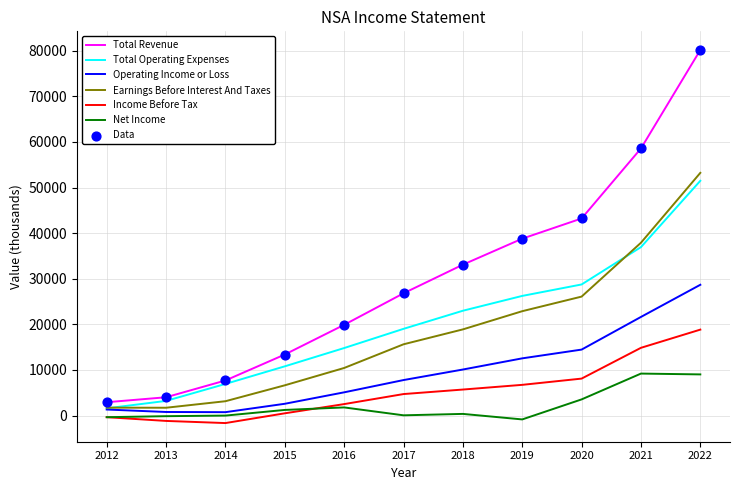

Is this an area chart (filled region under the line)?

No